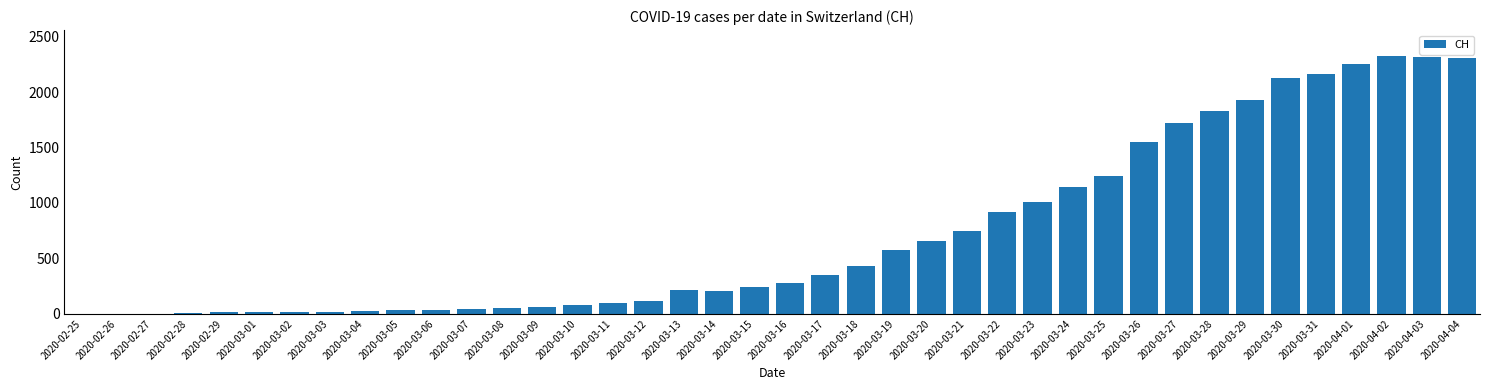

What is the greatest value displayed?

2326